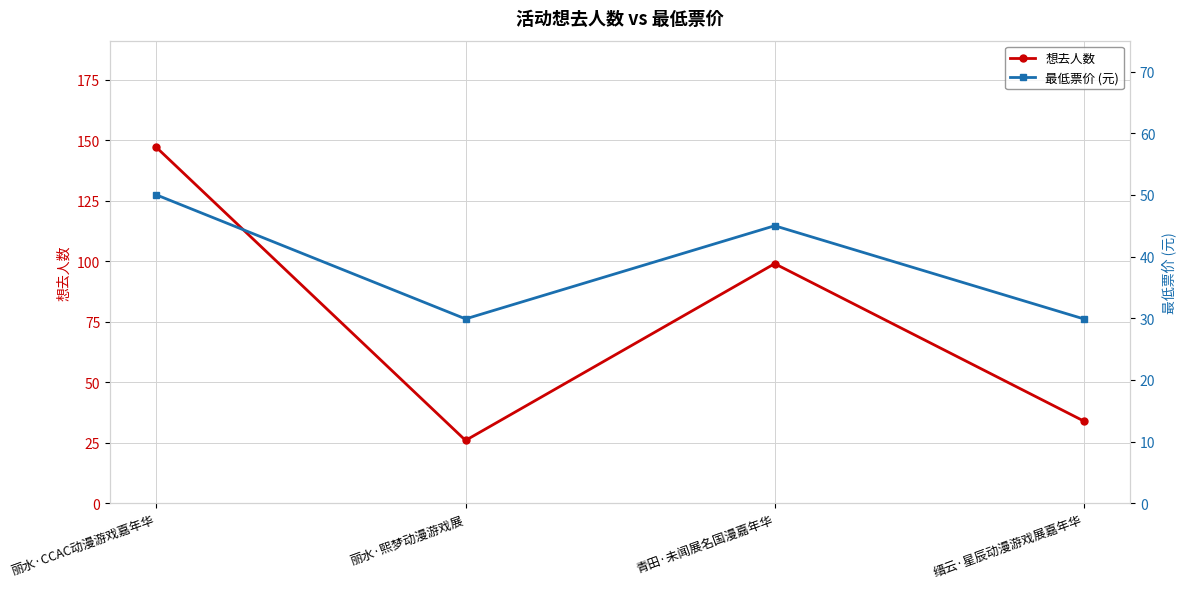

How many times do 想去人数 and 最低票价 (元) cross each other?

2